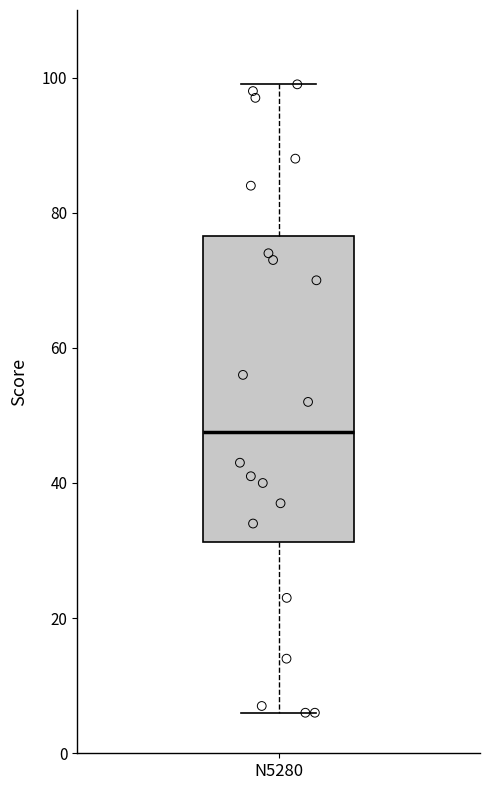

Transcribe this box plot: give where the median line is, the range the box spans, and where the two whiskers end, as read against the y-axis. The values are not printed on the chart, so give them approximately, as read against the axis.

median 48, box 32 to 76, whiskers 6 to 100